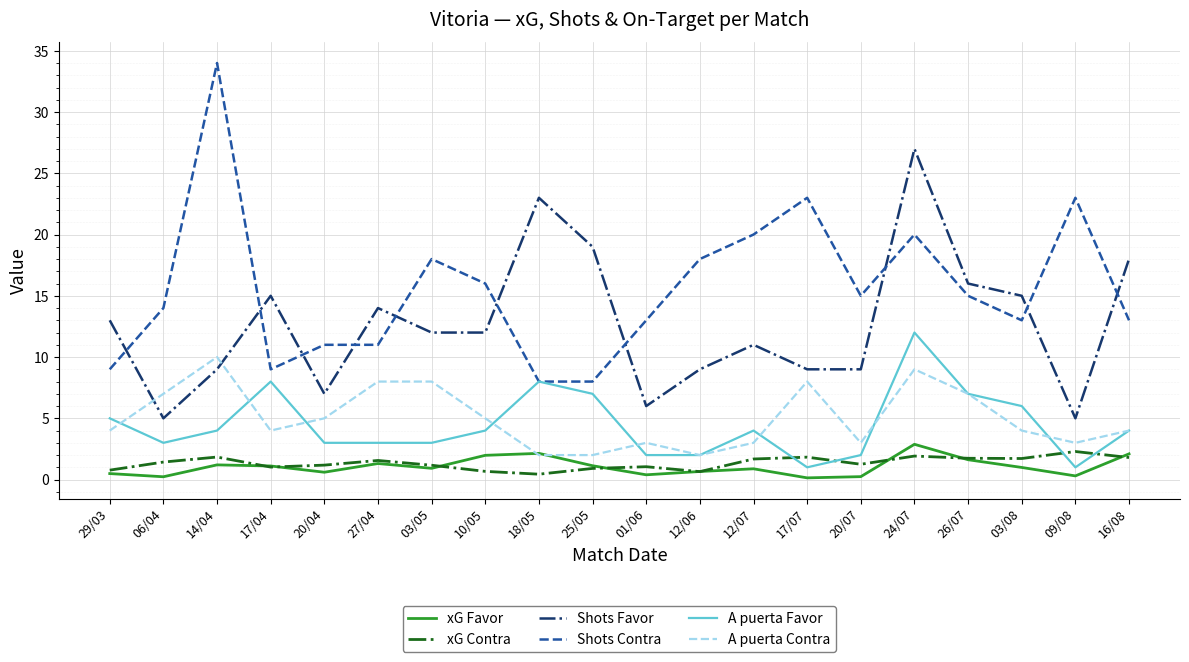

Is the value of Shots Contra at 10/05 greater than the value of xG Favor at 03/08?

Yes